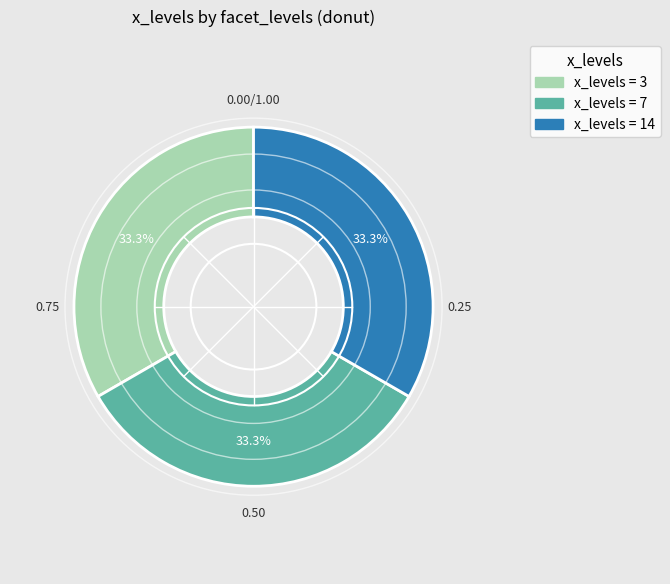

Is there any slice that represents more than half of the pie?

No